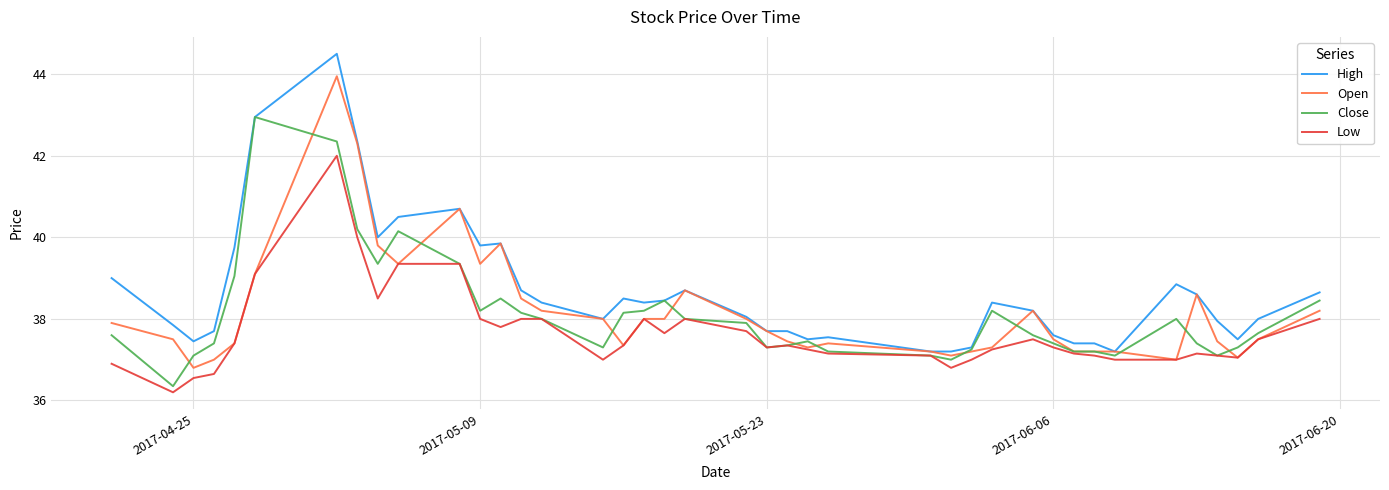

Which series has the largest total across all categories?

High